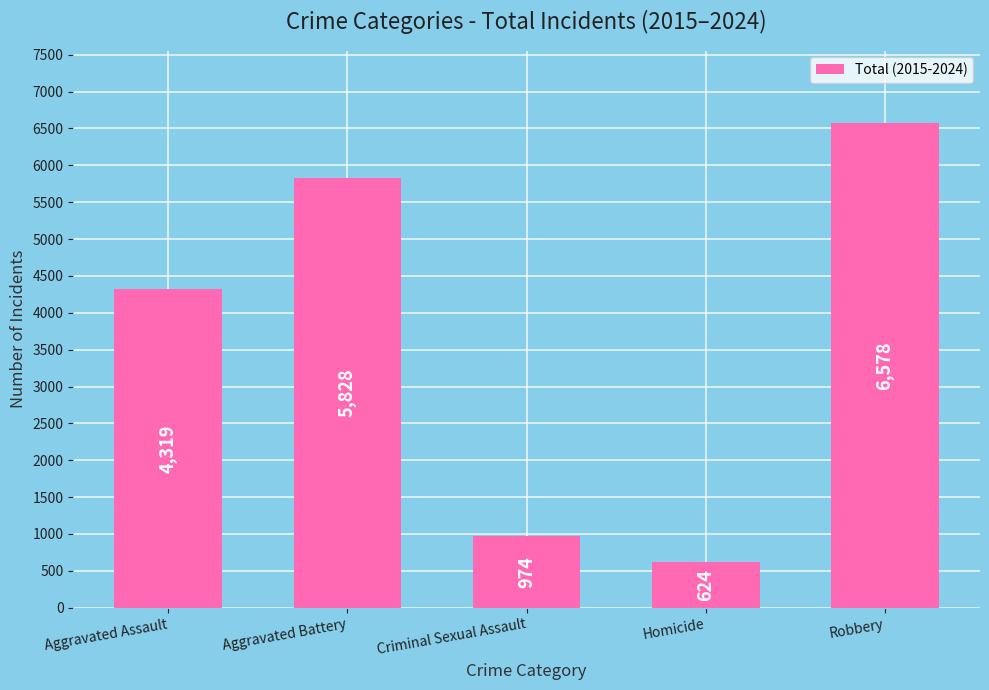

What is the sum of the values at Robbery and Homicide?

7202